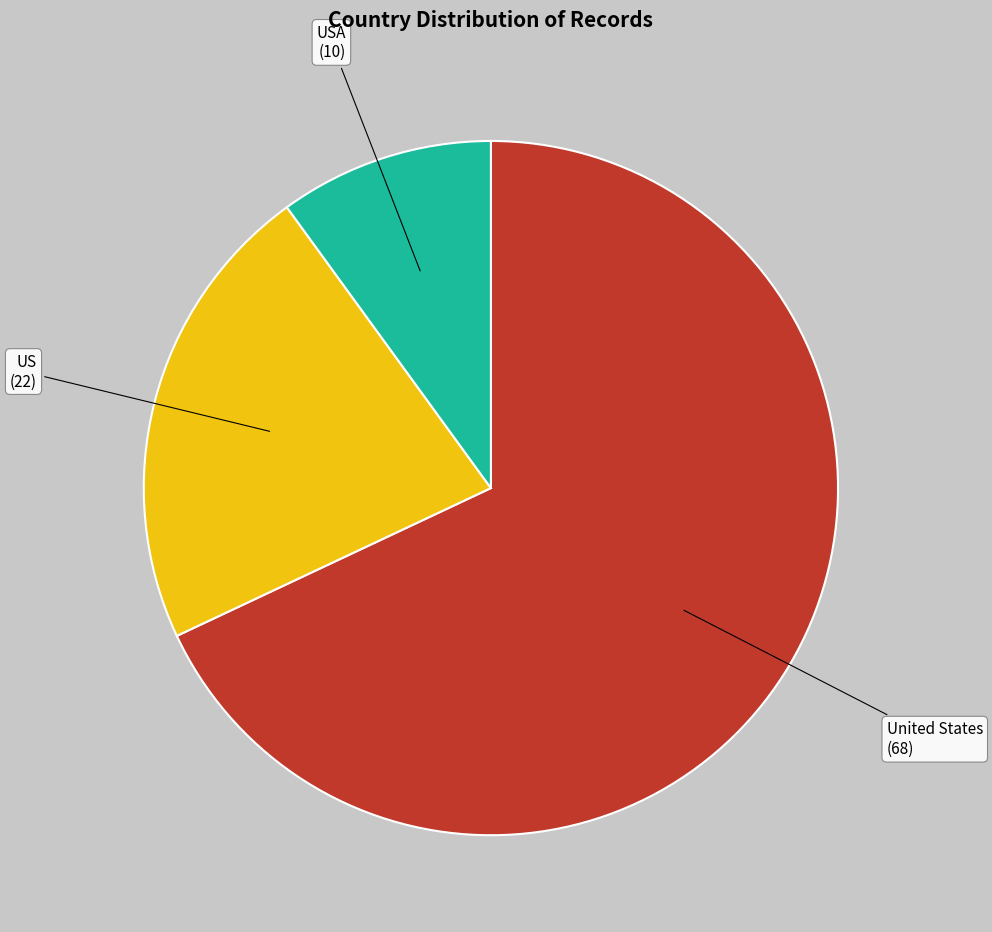

Which slice is the smallest?

USA